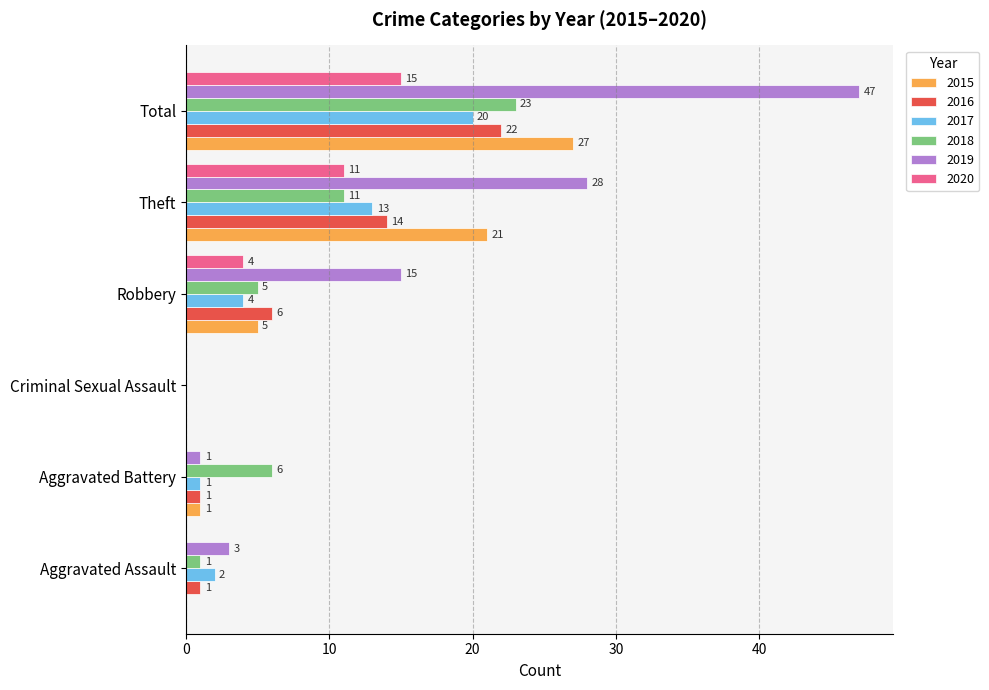

What is the sum of the 2015 values at Total and Aggravated Assault?

27